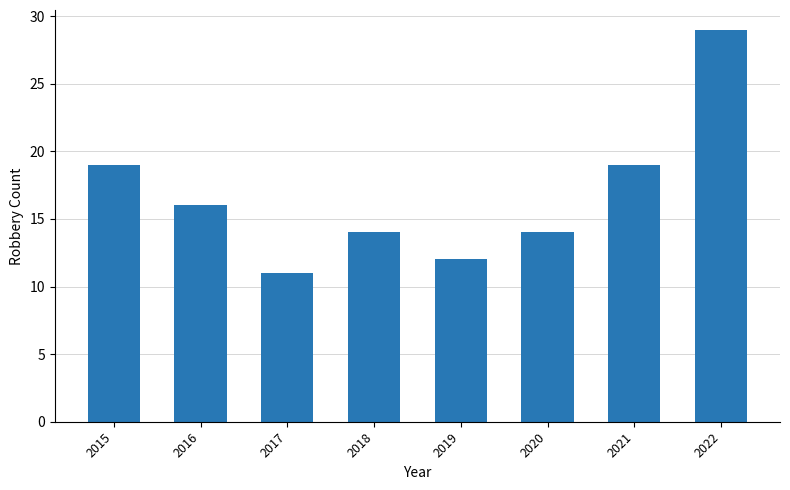

Reading left to right, extract all data points from this chart.

2015=19	2016=16	2017=11	2018=14	2019=12	2020=14	2021=19	2022=29